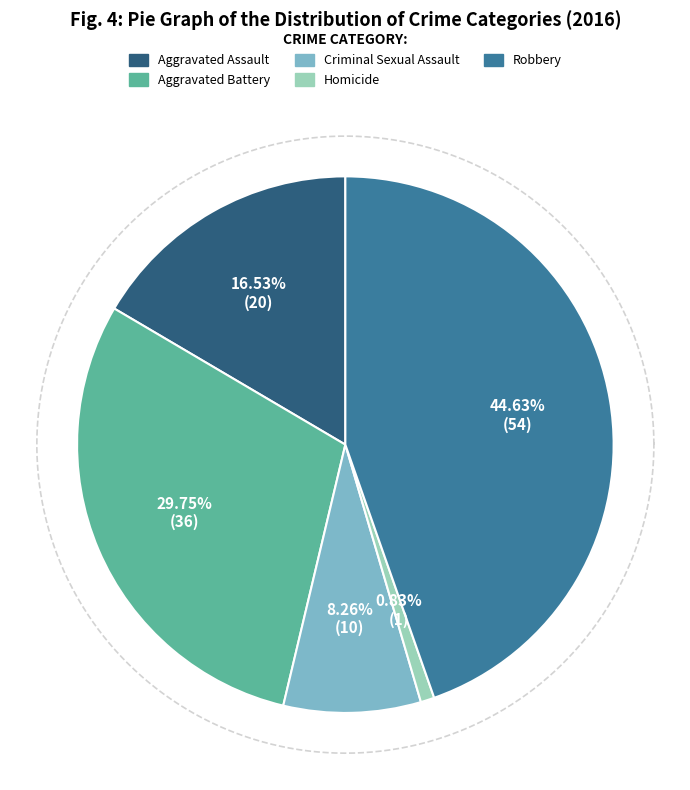

Does Criminal Sexual Assault represent more than half of the total?

No